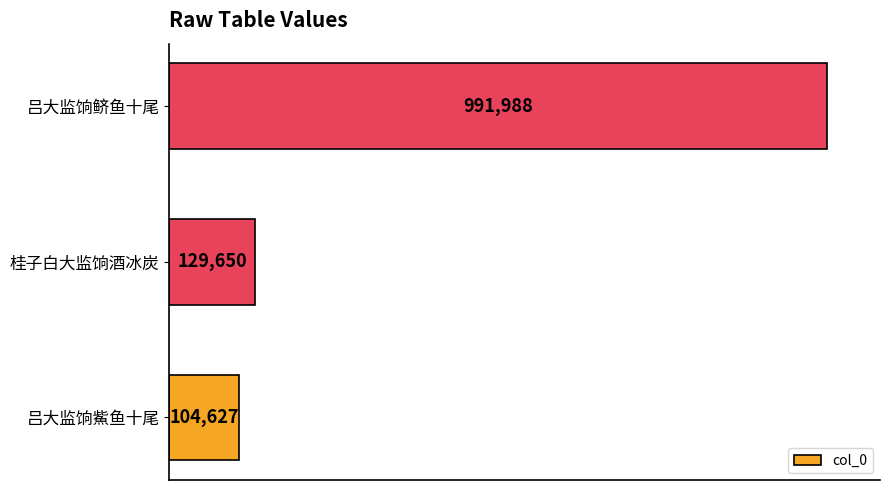

Does the chart contain any negative values?

No